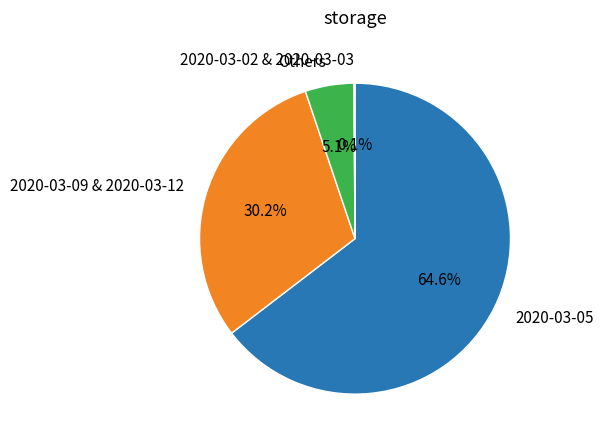

Which slice is the largest?

2020-03-05